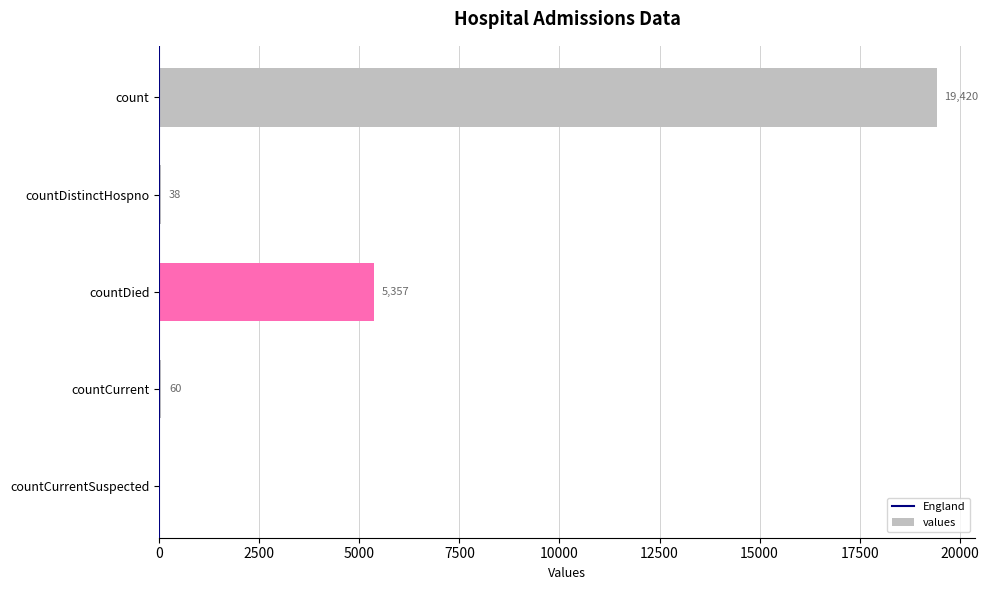

How many data points does each series have?

5